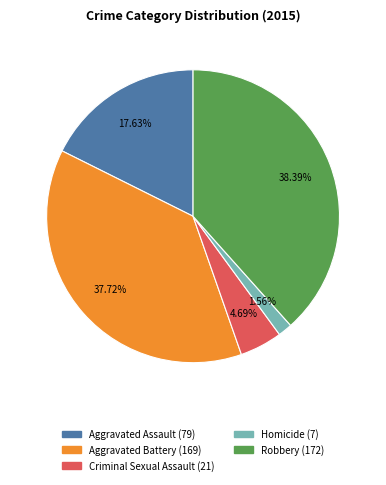

What is the total percentage of Aggravated Assault and Homicide?

19.2%